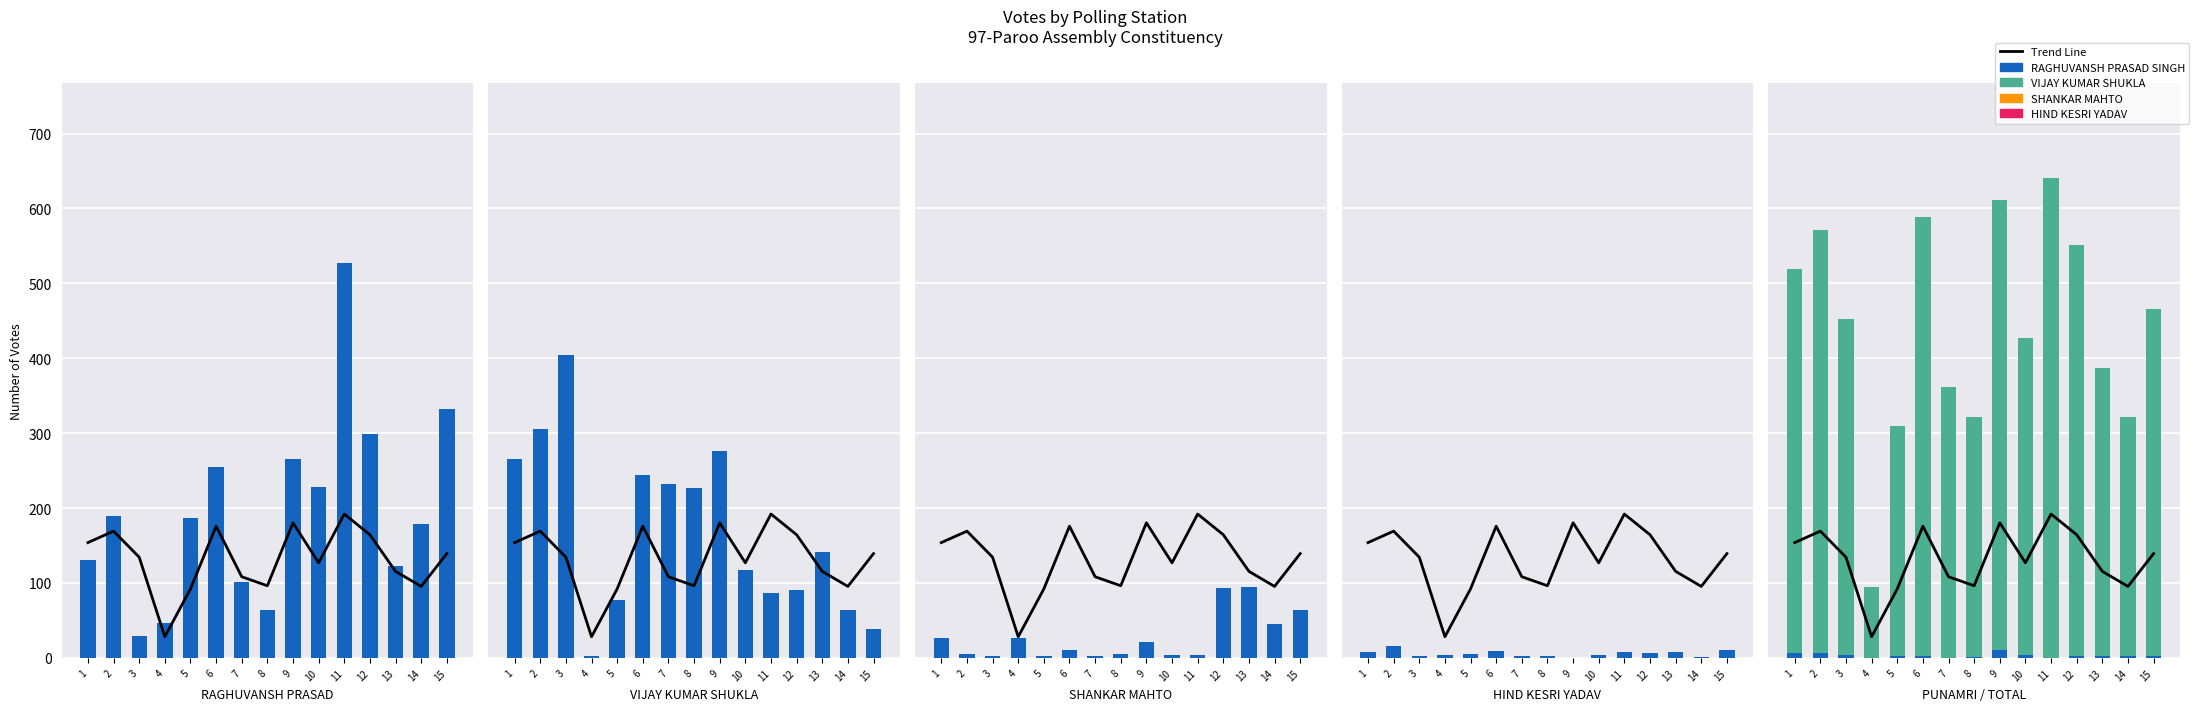

At which category does the chart reach its peak across all series?

11